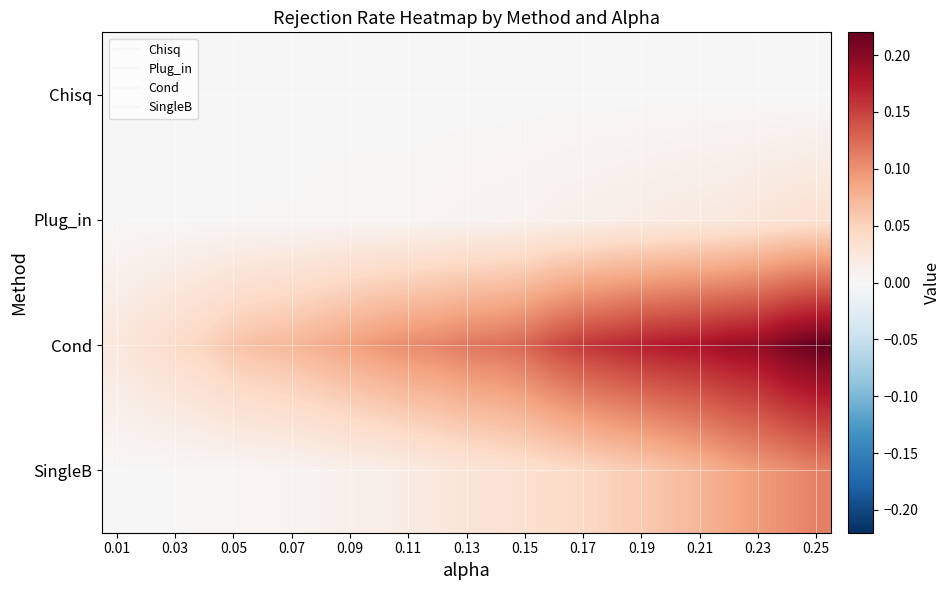

Reading left to right, transcribe all the data shown in this chart.

Chisq: 0.0	0.0	0.0	0.0	0.0	0.0	0.0	0.0	0.0	0.0	0.0	0.0	0.0	0.0	0.0	0.0	0.0	0.0	0.0	0.0	0.0	0.0	0.0	0.0	0.0
Plug_in: 0.0	0.0	0.0	0.0	0.0	0.0	0.0	0.0	0.0	0.0	0.0	0.0	0.0	0.0	0.0	0.0	0.0	0.0	0.0	0.0	0.0	0.0	0.0	0.0	0.0
Cond: 0.0	0.0	0.0	0.0	0.1	0.1	0.1	0.1	0.1	0.1	0.1	0.1	0.1	0.1	0.1	0.1	0.2	0.2	0.2	0.2	0.2	0.2	0.2	0.2	0.2
SingleB: 0.0	0.0	0.0	0.0	0.0	0.0	0.0	0.0	0.0	0.0	0.0	0.0	0.0	0.0	0.0	0.0	0.0	0.1	0.1	0.1	0.1	0.1	0.1	0.1	0.1